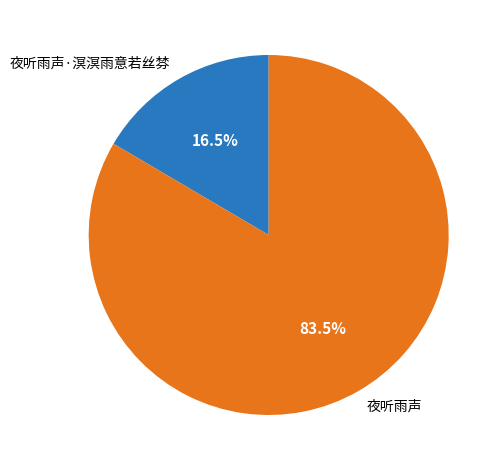

Is there any slice that represents more than half of the pie?

Yes